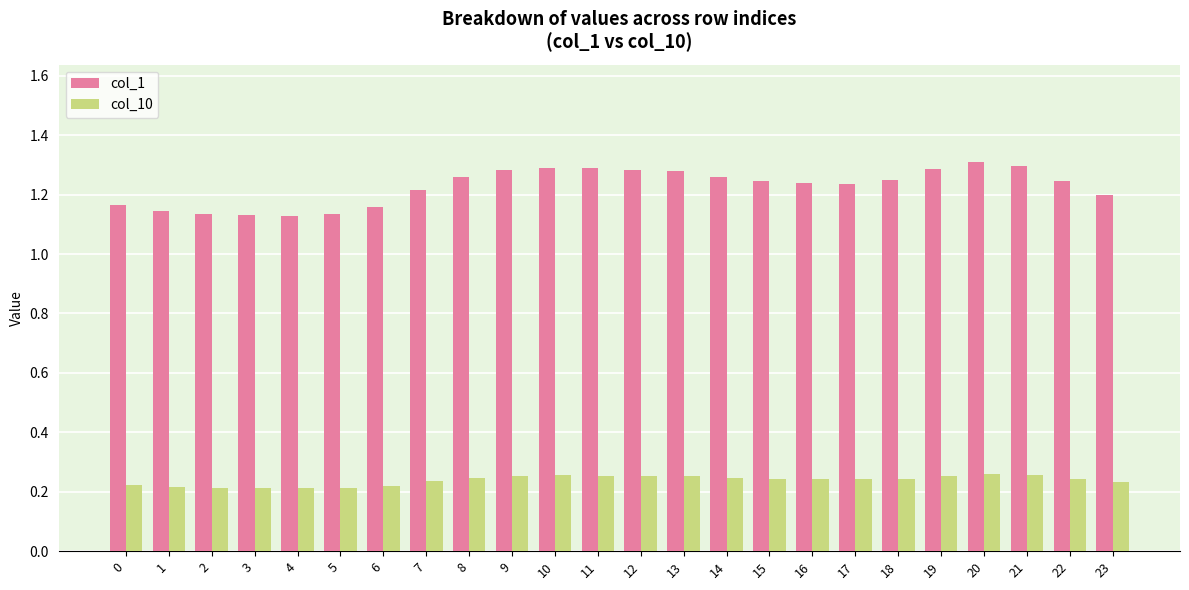

At 9, list the series in order from largest to smallest.

col_1, col_10